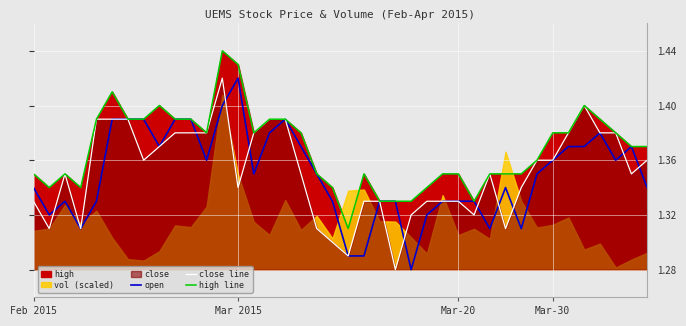

Which series changed the most between 17 and 33?

open